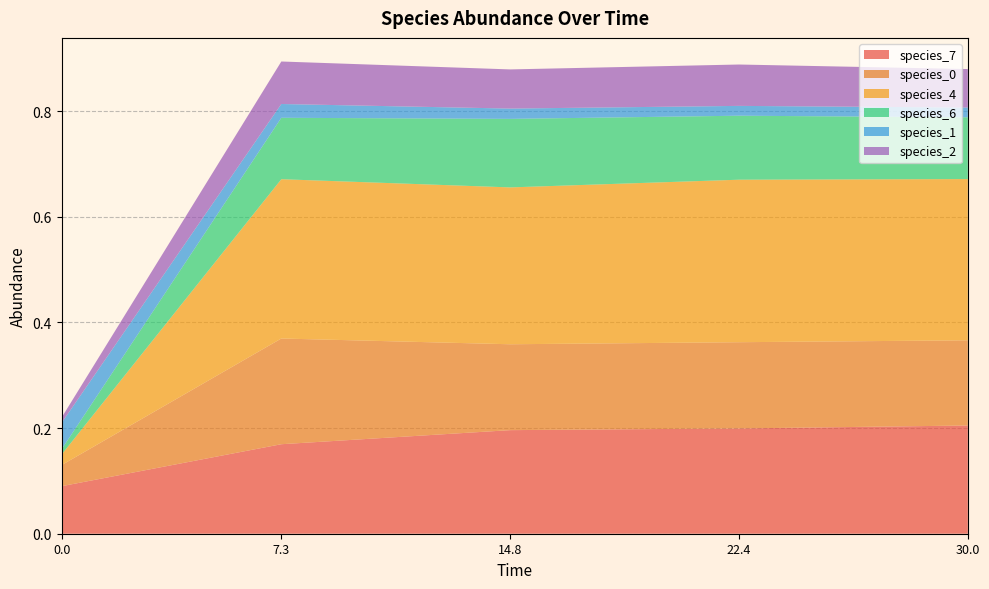

Reading left to right, extract all data points from this chart.

species_7: 0.0=0.1	7.272727272727273=0.2	14.84848484848485=0.2	22.424242424242426=0.2	30.0=0.2
species_0: 0.0=0.0	7.272727272727273=0.2	14.84848484848485=0.2	22.424242424242426=0.2	30.0=0.2
species_4: 0.0=0.0	7.272727272727273=0.3	14.84848484848485=0.3	22.424242424242426=0.3	30.0=0.3
species_6: 0.0=0.0	7.272727272727273=0.1	14.84848484848485=0.1	22.424242424242426=0.1	30.0=0.1
species_1: 0.0=0.1	7.272727272727273=0.0	14.84848484848485=0.0	22.424242424242426=0.0	30.0=0.0
species_2: 0.0=0.0	7.272727272727273=0.1	14.84848484848485=0.1	22.424242424242426=0.1	30.0=0.1